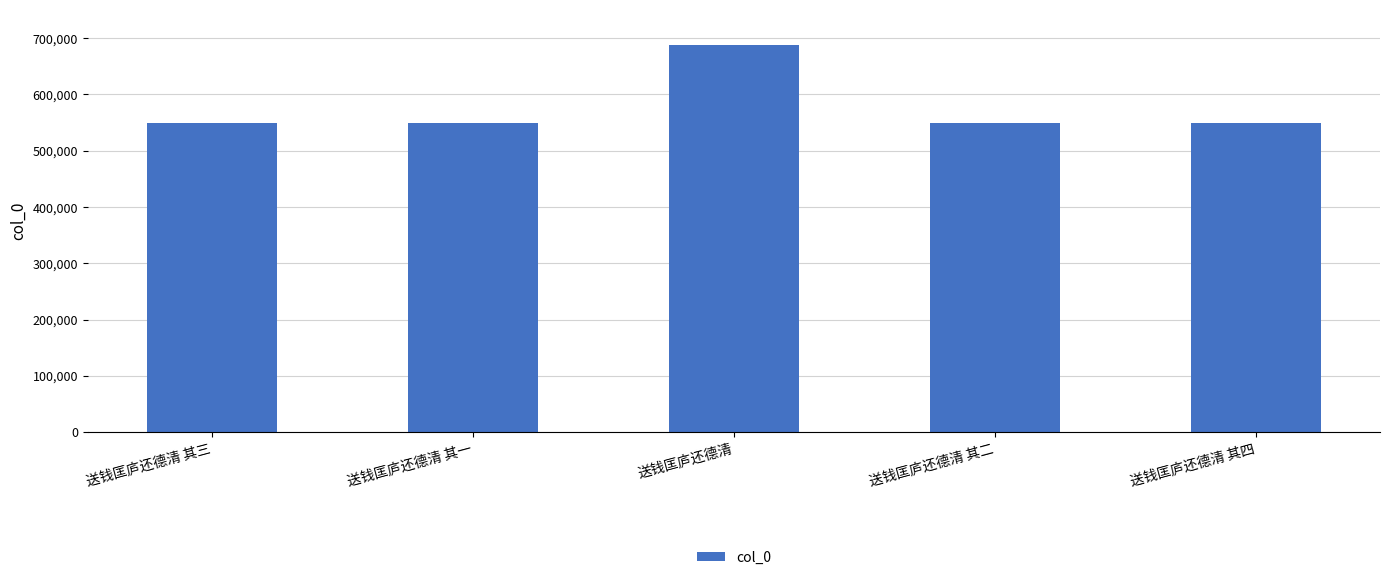

What is the difference between the second highest and minimum values?

3